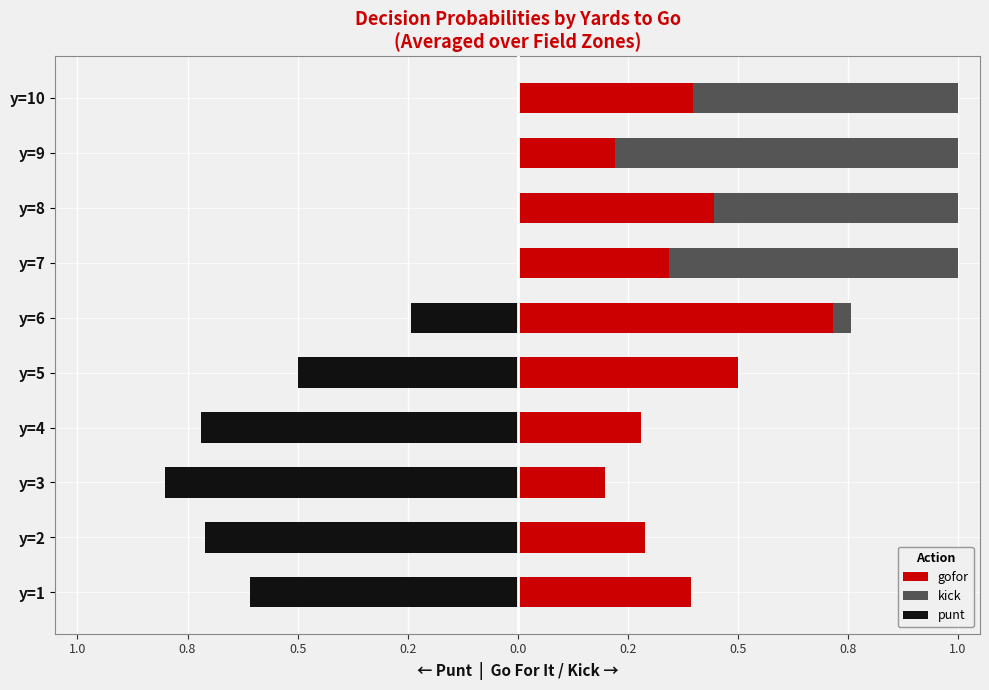

How many gofor values are between 0 and 1?

10